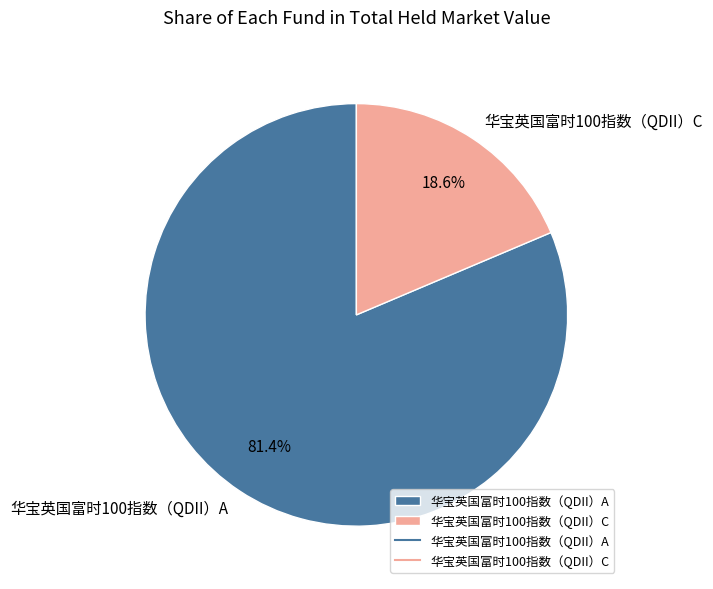

Do 华宝英国富时100指数（QDII）C and 华宝英国富时100指数（QDII）A together represent more than half of the pie?

Yes